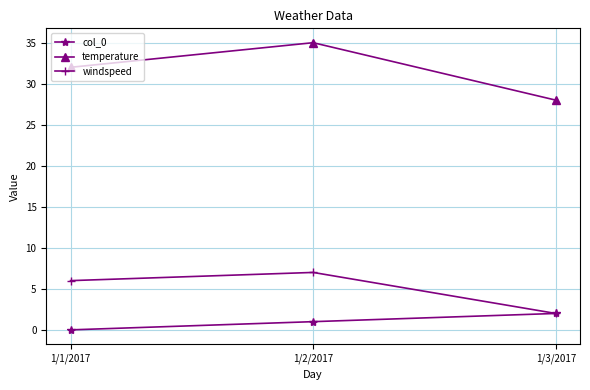

Reading left to right, list all the values displayed in this chart.

col_0: 0	1	2
temperature: 32	35	28
windspeed: 6	7	2